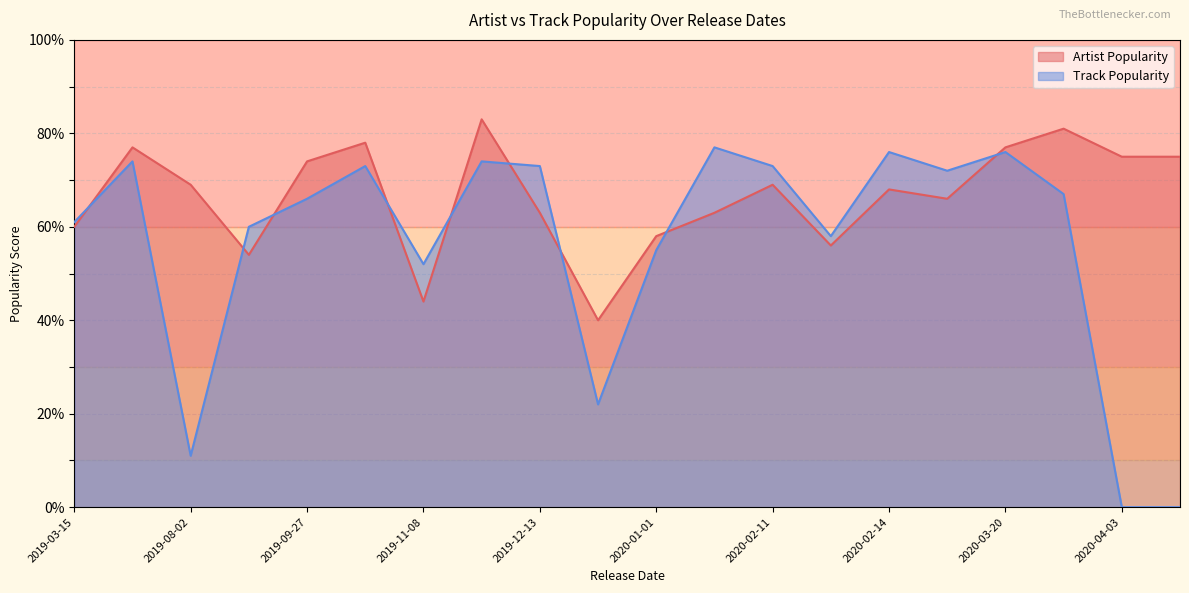

At 2020-01-11, list the series in order from smallest to largest.

Artist Popularity, Track Popularity